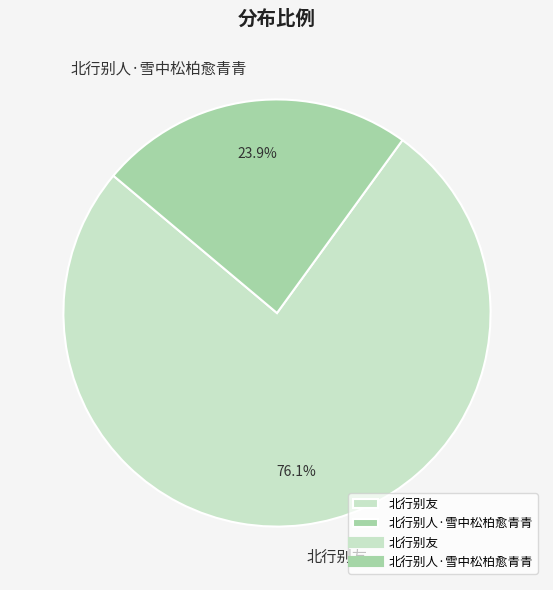

The 北行别人·雪中松柏愈青青 slice represents 11% of the pie. True or false?

False